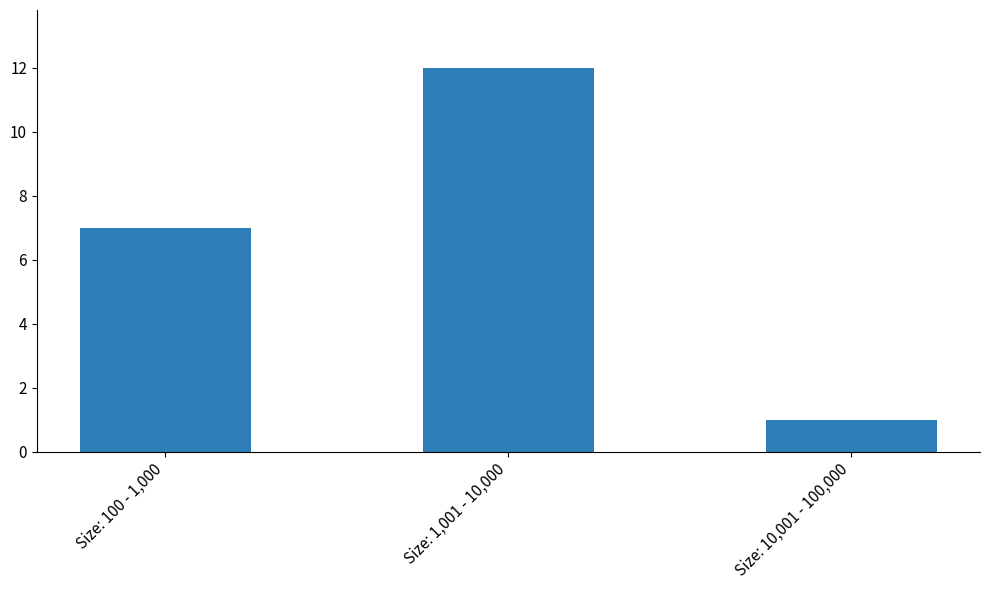

What is the minimum value shown in the chart?

1